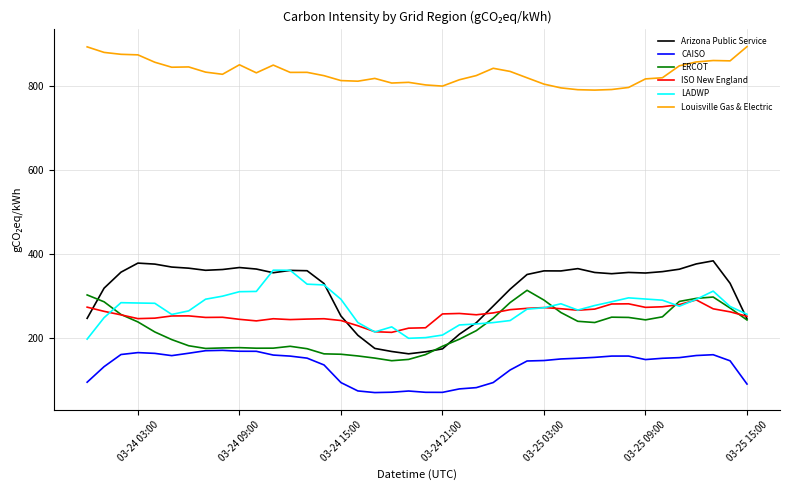

At how many categories does at least one series exceed 231?

40